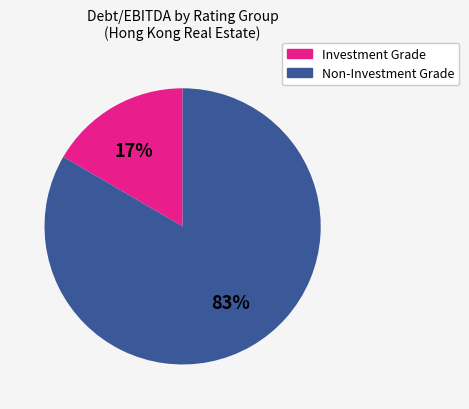

To the nearest percent, what is the average slice percentage?

50%